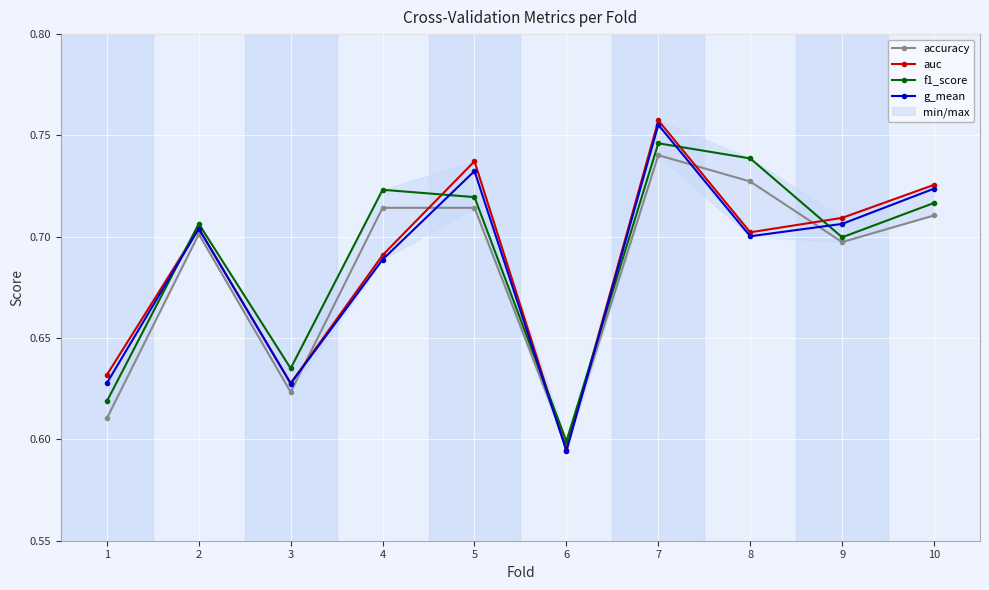

At 4, list the series in order from smallest to largest.

g_mean, auc, accuracy, f1_score